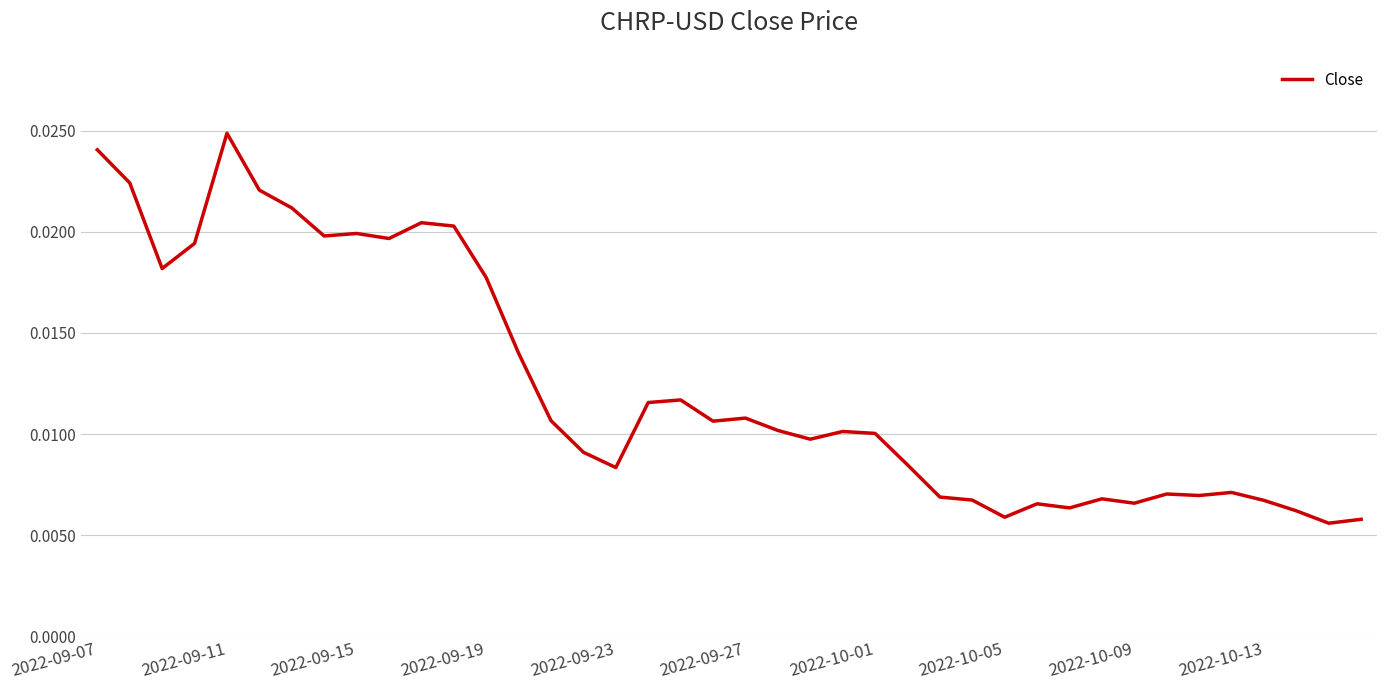

Count the values in the range 0 to 1.

40